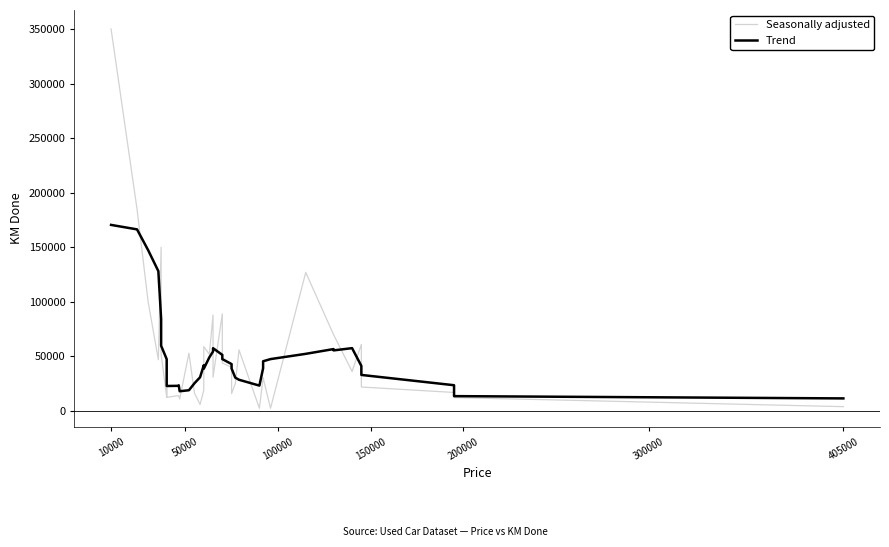

Reading left to right, list all the values displayed in this chart.

Seasonally adjusted: 350000.0	185000.0	100000.0	47000.0	150000.0	52000.0	13000.0	44000.0	12500.0	14000.0	14000.0	11000.0	53000.0	16300.0	6000.0	19005.0	59000.0	52000.0	88000.0	31000.0	89000.0	44000.0	40000.0	16000.0	25000.0	56000.0	2500.0	30468.0	30500.0	2506.0	127000.0	70000.0	70000.0	36200.0	61000.0	22000.0	17000.0	12903.0	12310.0	4000.0
Trend: 170500.0	166400.0	147333.3	128142.9	84428.6	59785.7	47500.0	42785.7	22928.6	23071.4	23542.9	18114.3	19043.6	25472.1	30900.7	41900.7	38757.9	49143.6	54572.1	57571.4	51428.6	47571.4	43000.0	38928.6	30566.9	28638.3	23282.0	39139.1	45567.7	47567.7	52382.0	56743.7	55529.4	57600.0	41300.4	33059.0	23630.4	21535.5	13642.6	11553.2